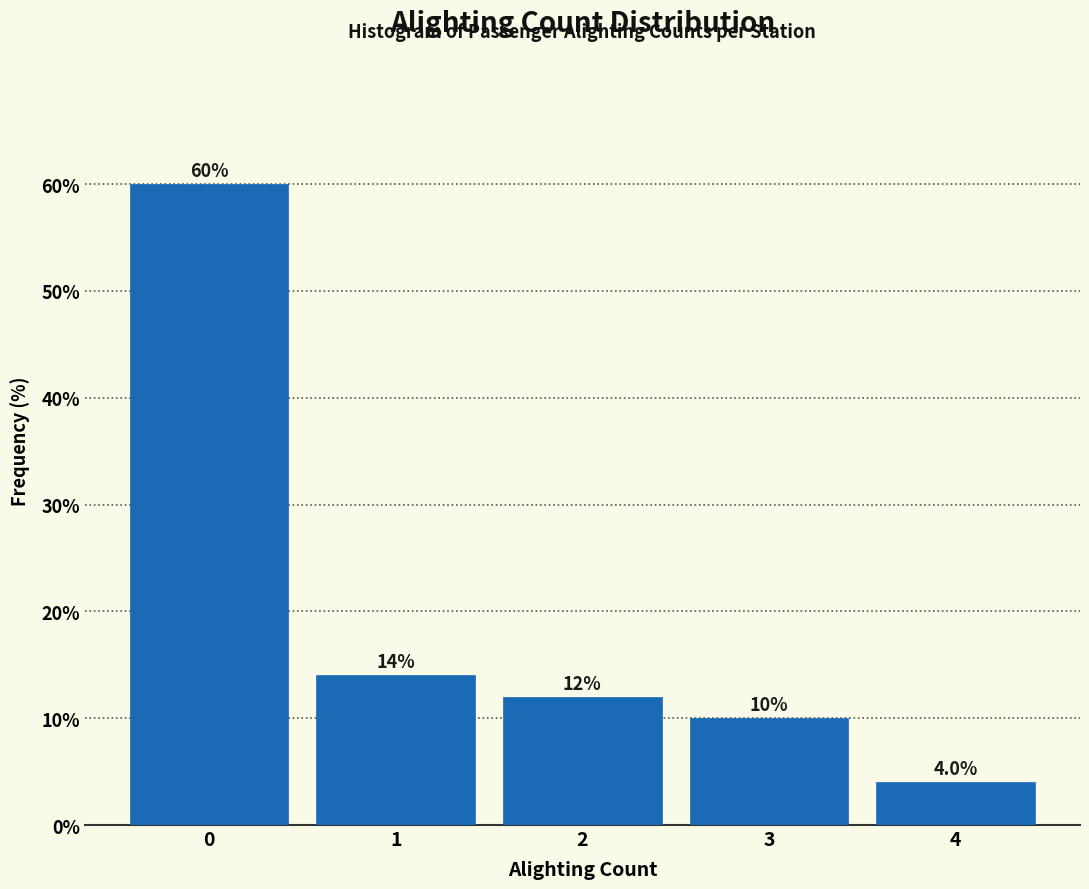

Which range on the x-axis has the tallest bar?

-0.5 to 0.5